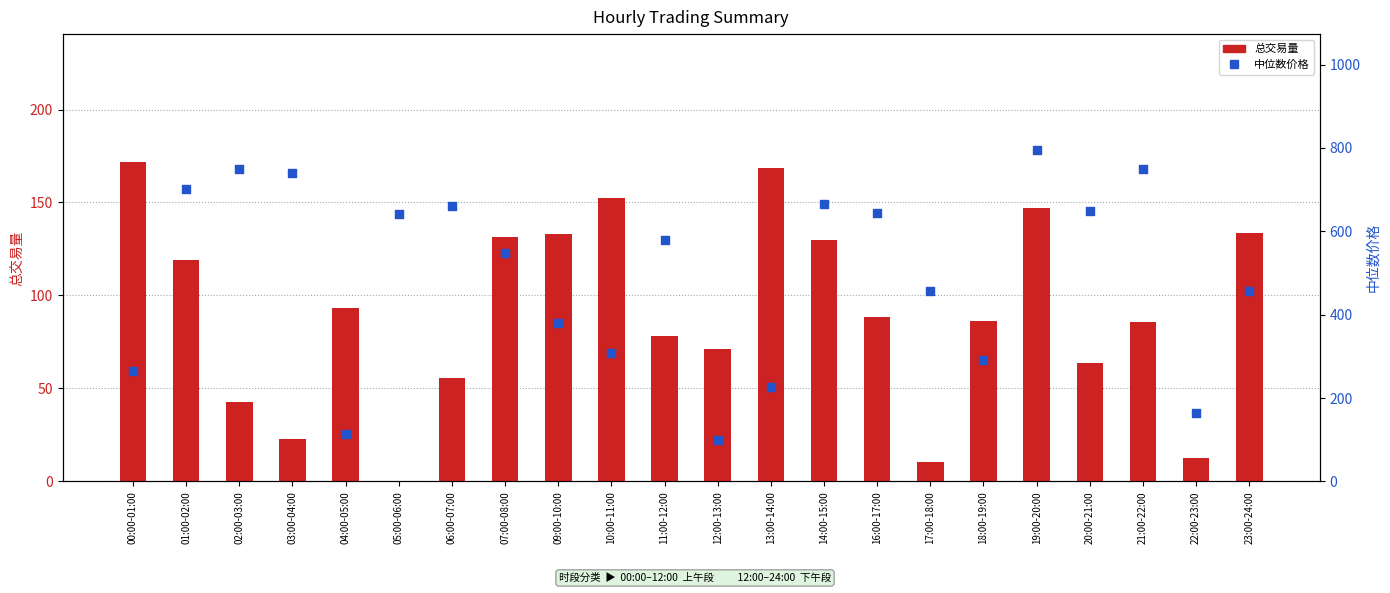

Is the value of 总交易量 at 18:00-19:00 greater than the value of 中位数价格 at 12:00-13:00?

No